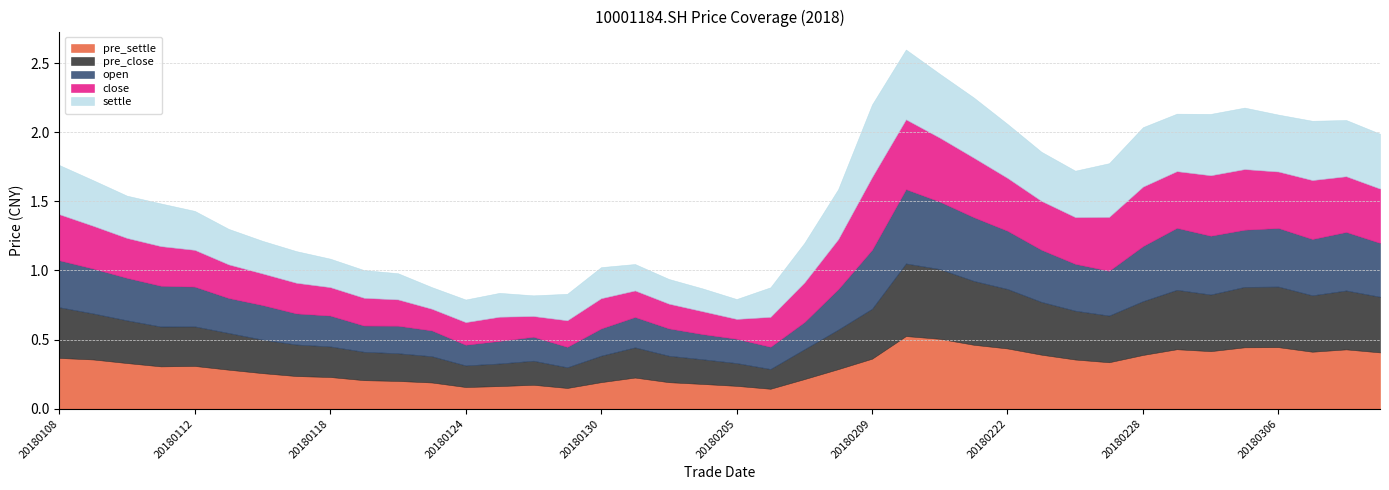

True or false: open has a value of 0.1 at 20180125.

False